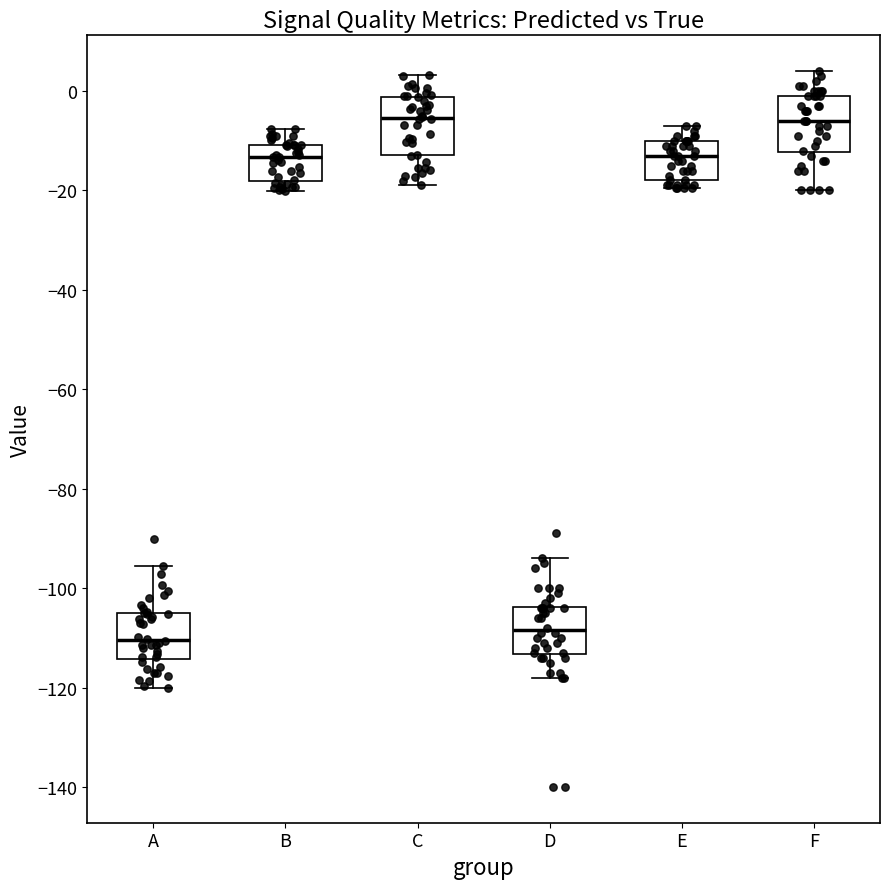

Reading left to right, read every box against the y-axis: the position of its median line, the range the box covers, and the ends of its whiskers. The values are not printed on the chart, so give them approximately, as read against the axis.

A: median -110, box -114 to -104, whiskers -120 to -96
B: median -14, box -18 to -10, whiskers -20 to -8
C: median -6, box -12 to -2, whiskers -18 to 4
D: median -108, box -114 to -104, whiskers -118 to -94
E: median -12, box -18 to -10, whiskers -20 to -6
F: median -6, box -12 to 0, whiskers -20 to 4